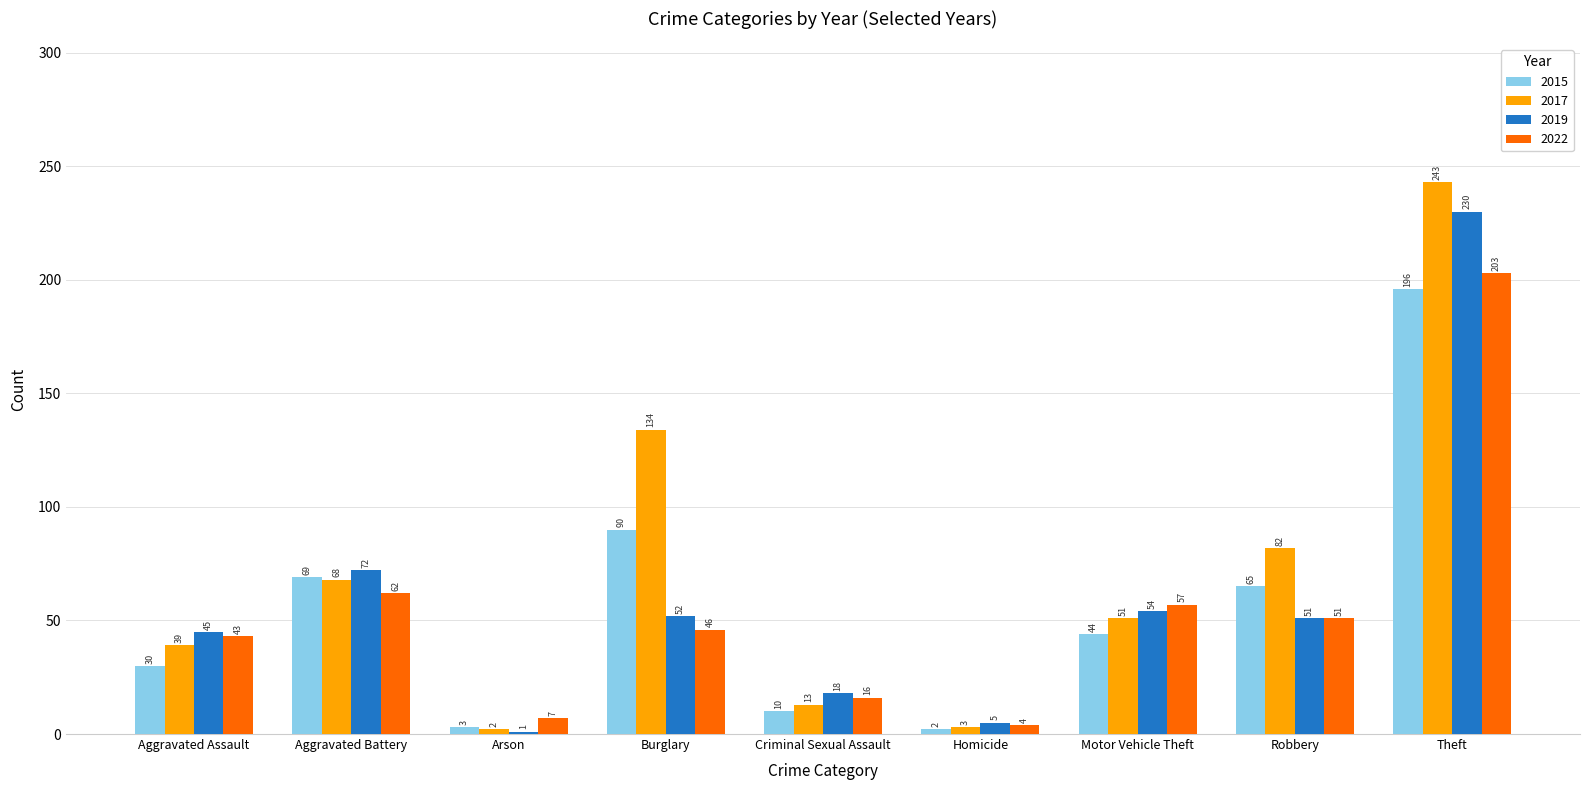

What is the label of the 3rd bar from the right?

Motor Vehicle Theft